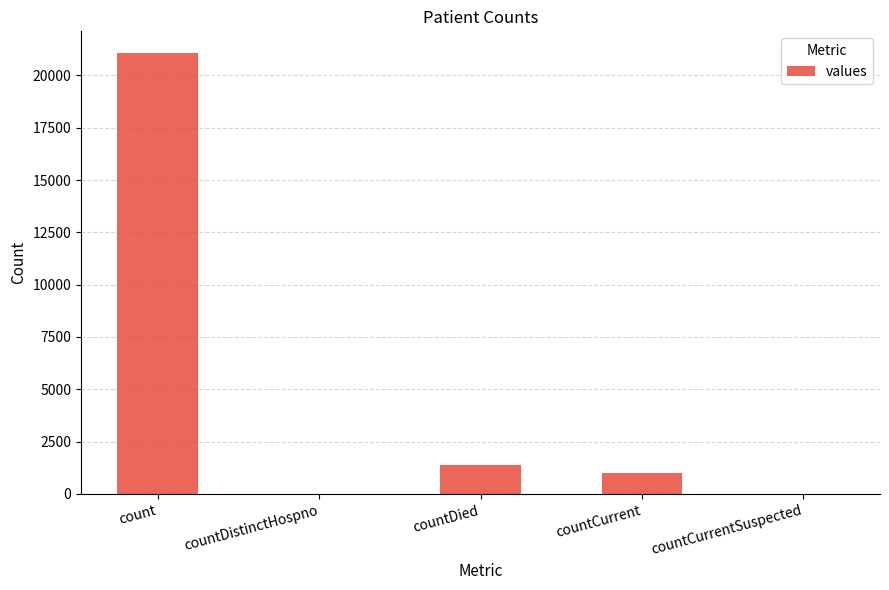

What is the sum of all values?

23461